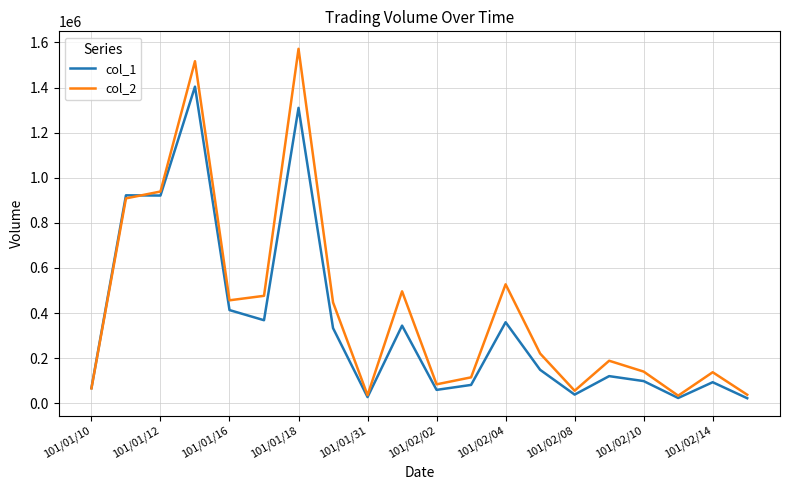

Which series has the largest range (max minus min)?

col_2